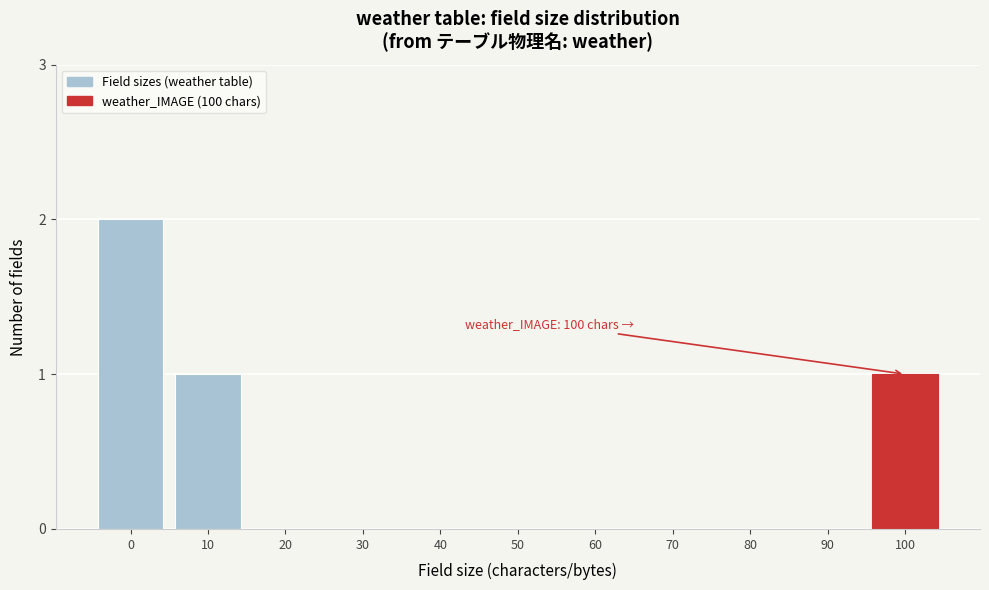

Reading right to left, list all the values displayed in this chart.

100=1	90=0	80=0	70=0	60=0	50=0	40=0	30=0	20=0	10=1	0=2